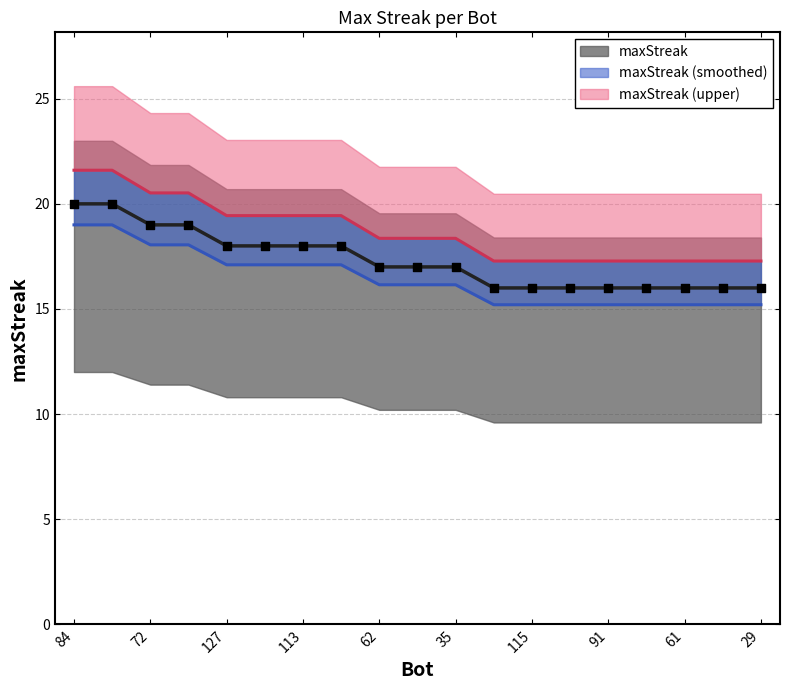

Which has a higher value, 59 or 66?

59